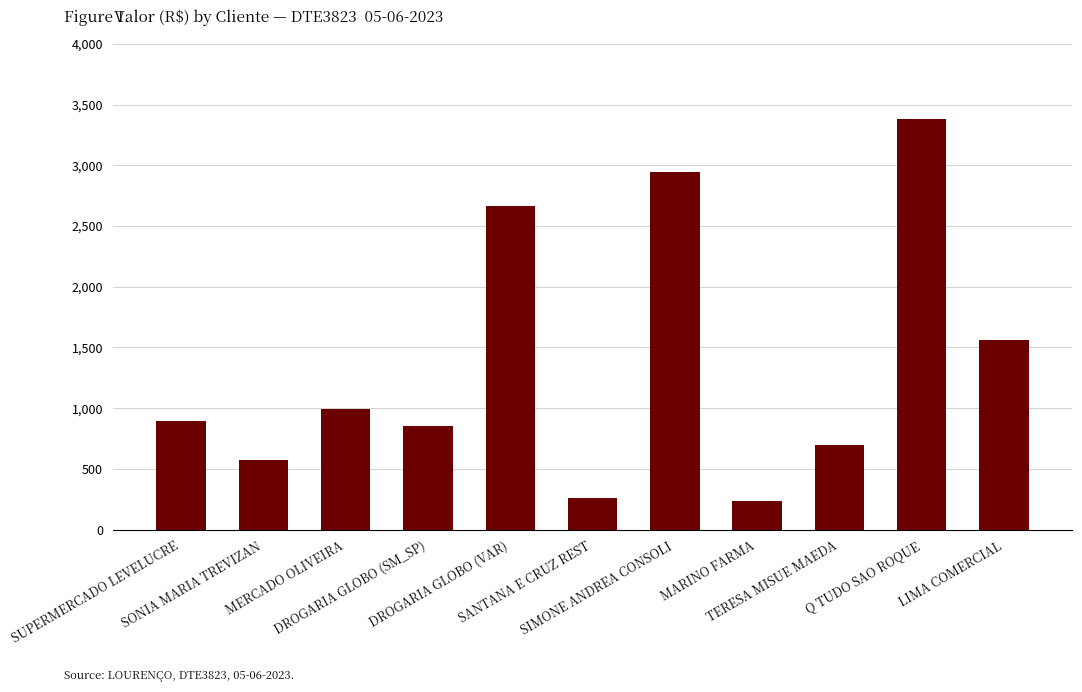

How many series are shown in this chart?

1